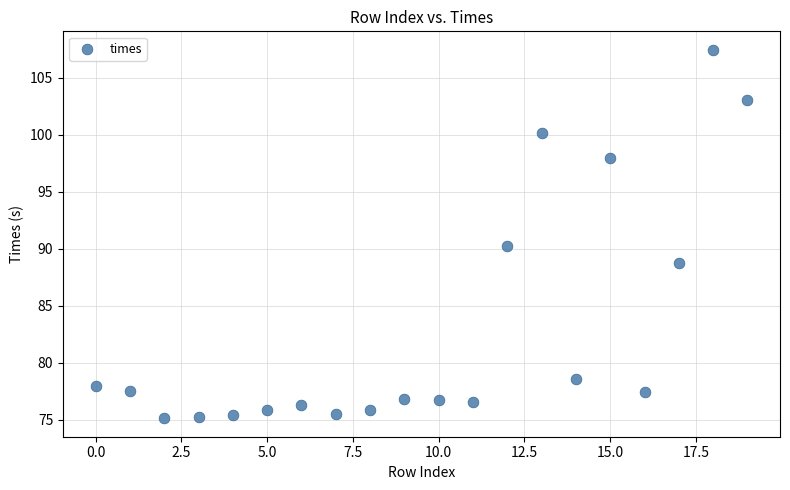

What is the range of Y values (max minus min)?

32.3